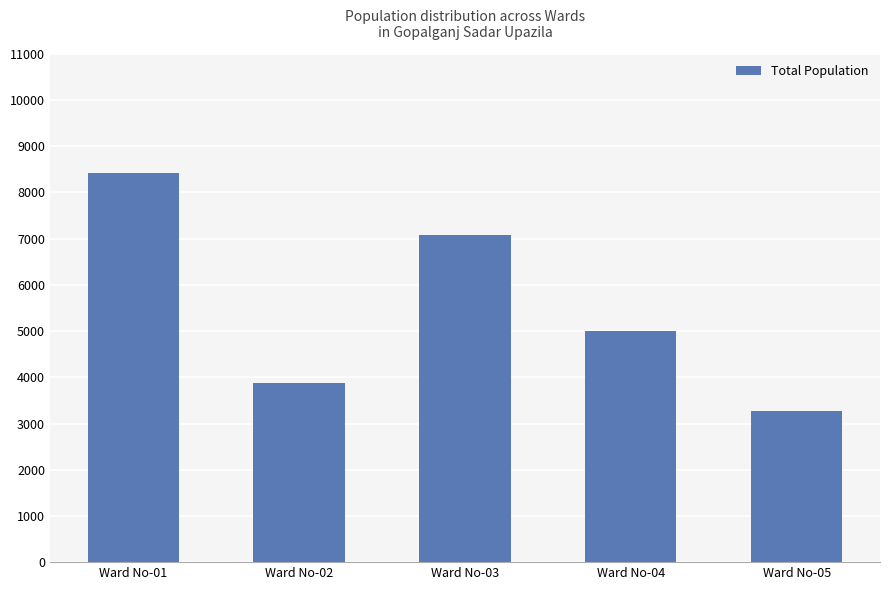

What is the smallest value displayed?

3263